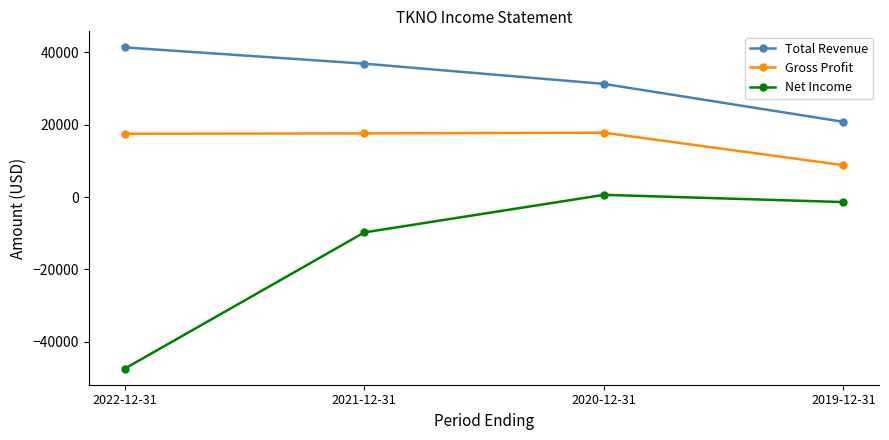

The value of Total Revenue at 2019-12-31 is 7273. True or false?

False